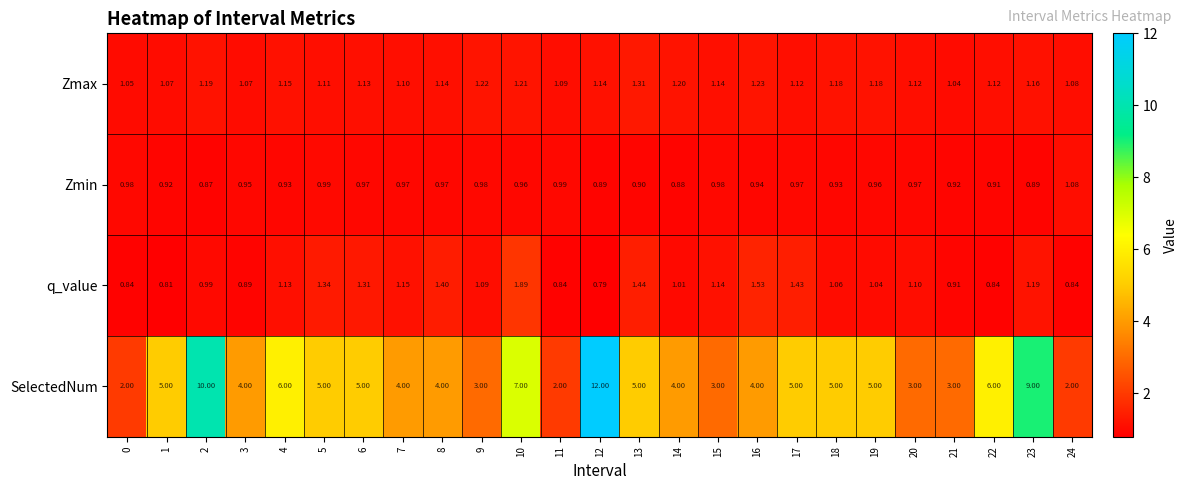

At 5, list the series in order from largest to smallest.

SelectedNum, q_value, Zmax, Zmin